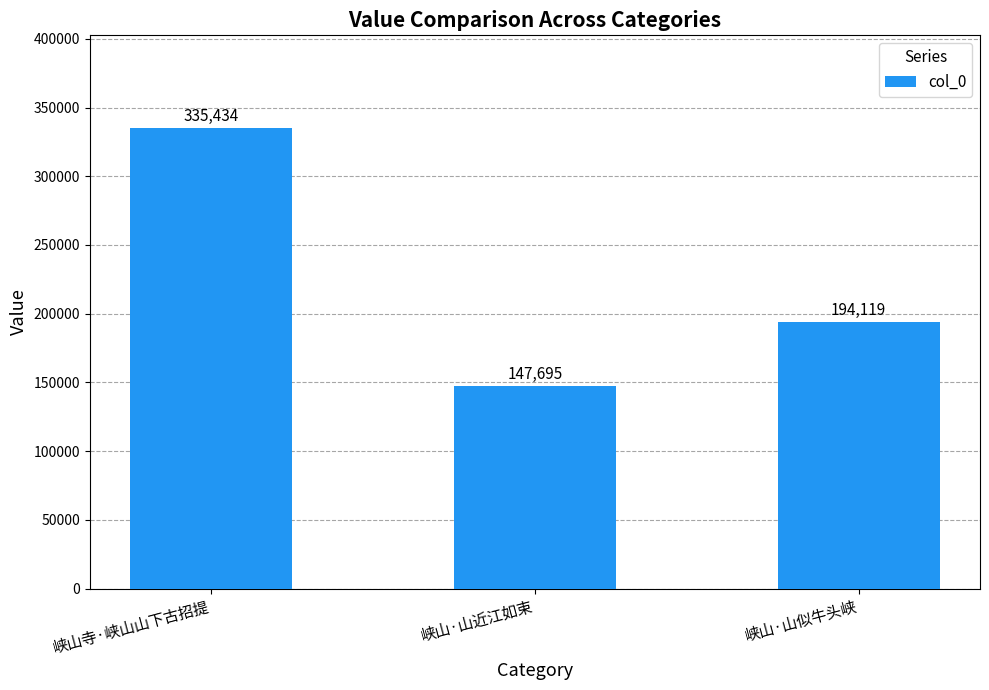

List the labels in order of value, smallest first.

峡山·山近江如束, 峡山·山似牛头峡, 峡山寺·峡山山下古招提